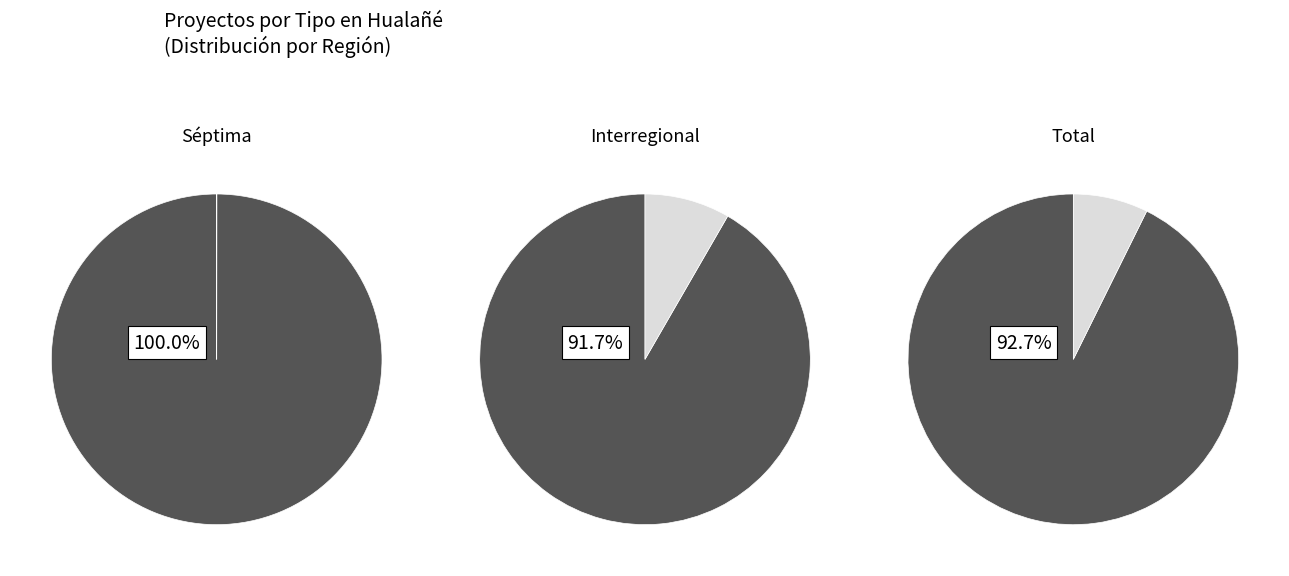

Is it true that EIA is 1% of the pie?

False